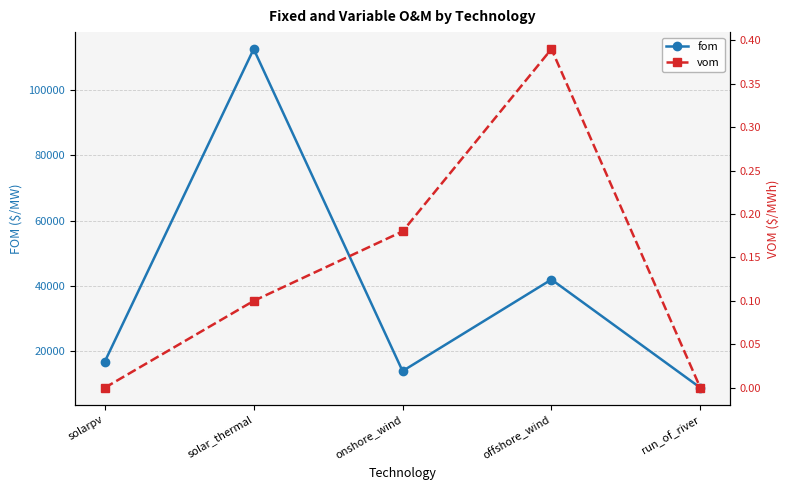

Which series has the largest total across all categories?

fom